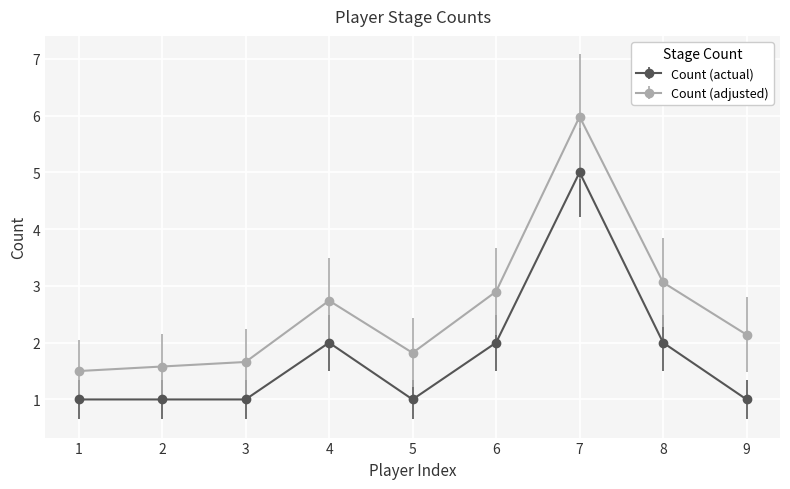

What is the average value of the Count (adjusted) series?

2.6